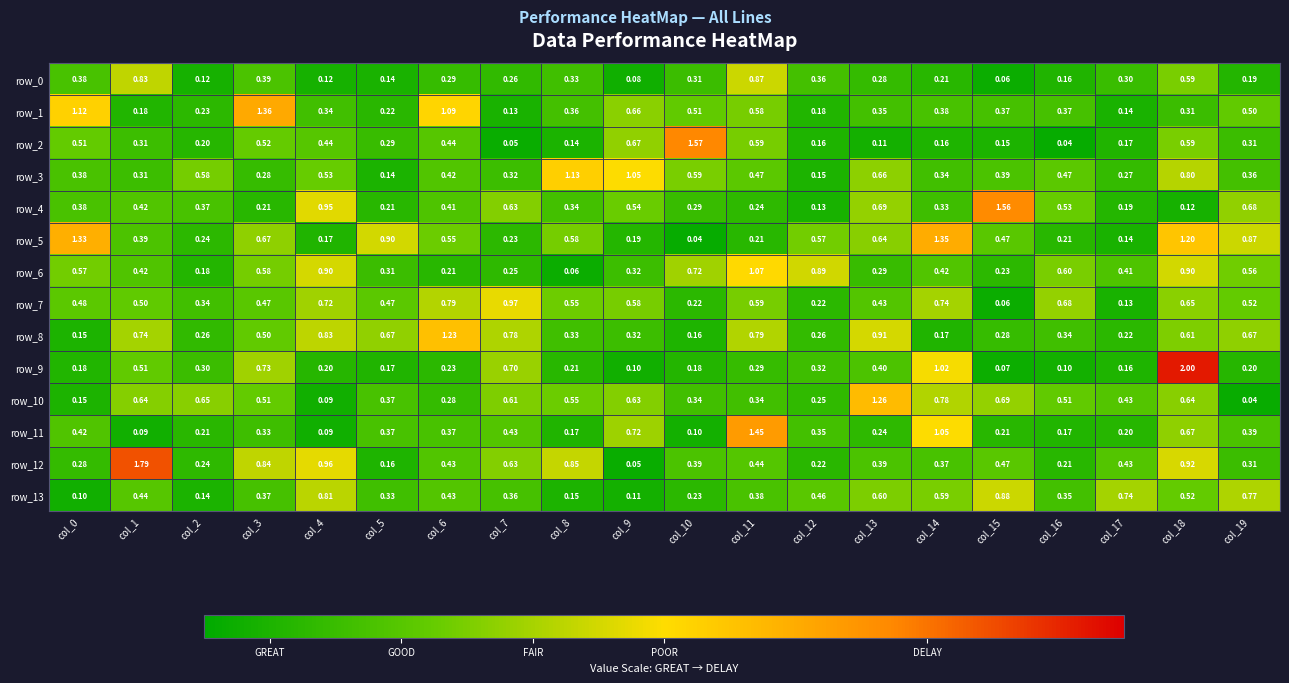

Where is row_4 nearest to the value 0?

col_18